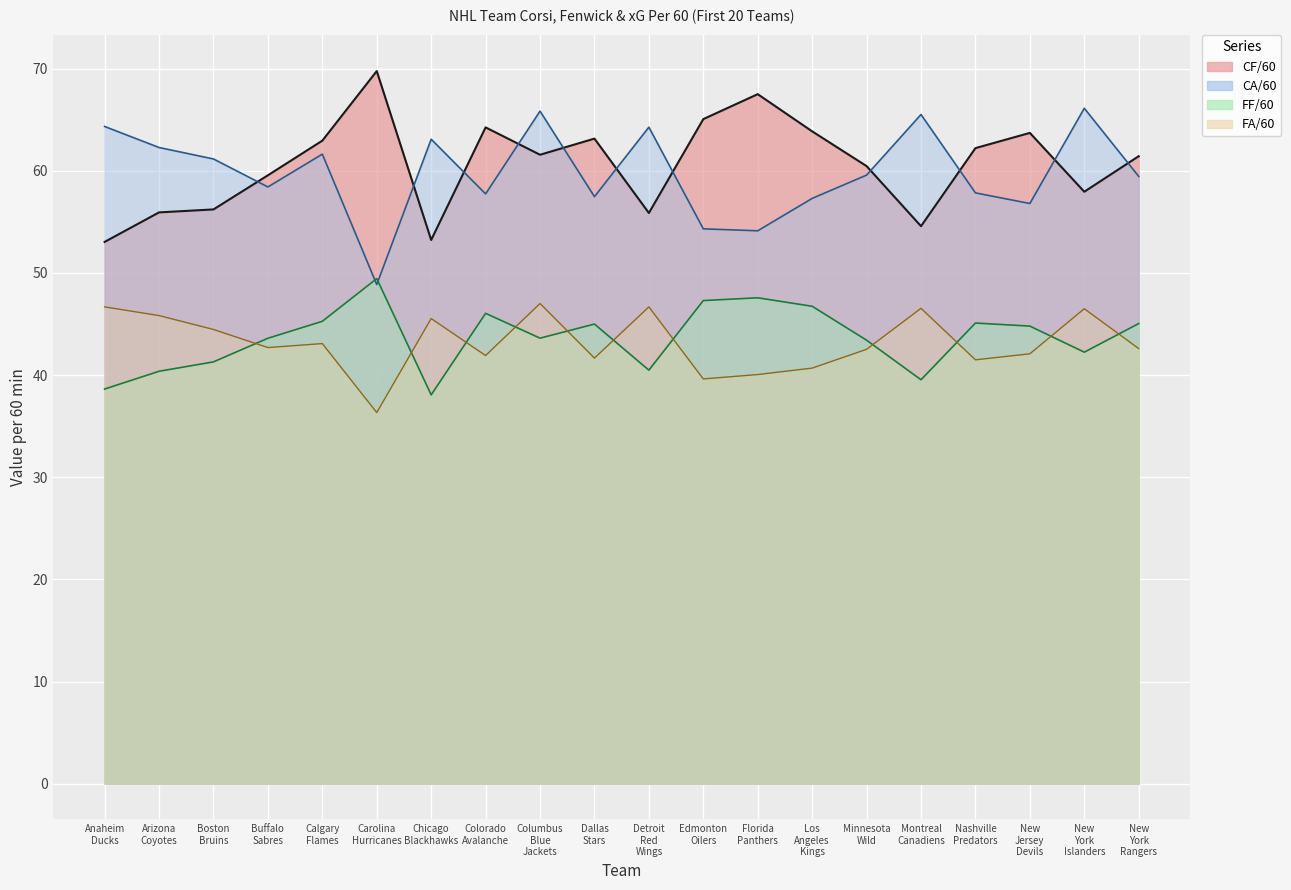

List the series in order of their peak value, highest first.

CF/60, CA/60, FF/60, FA/60